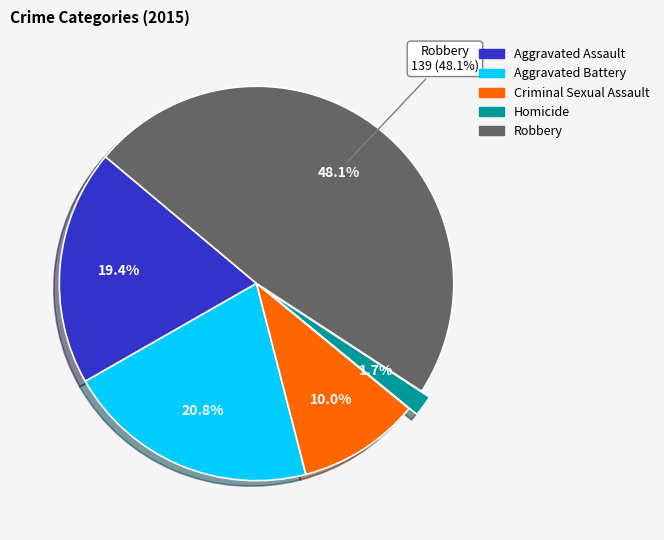

Which category has the smallest portion of the pie?

Homicide